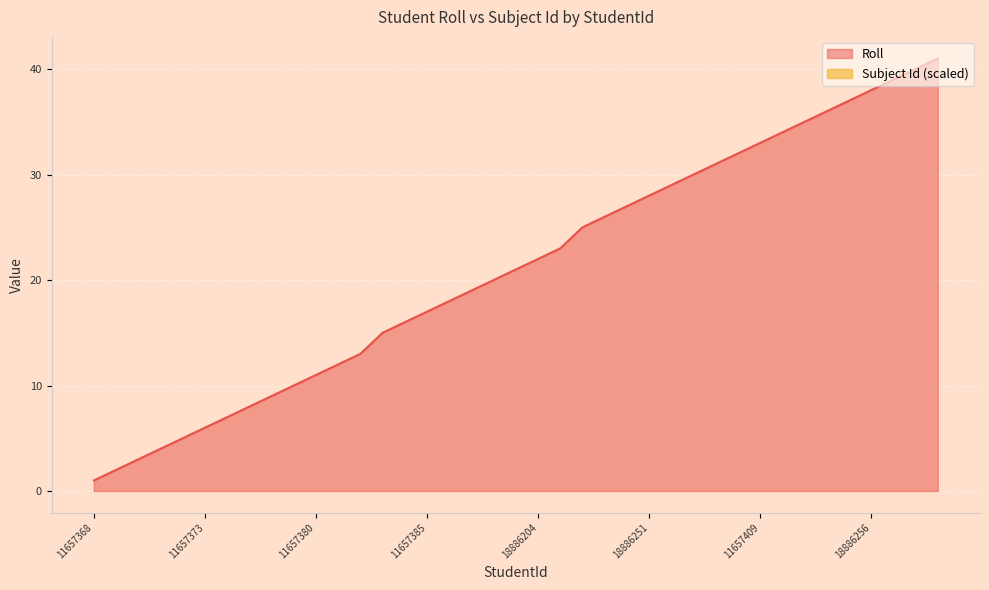

At which label is the value closest to 21?

11657387